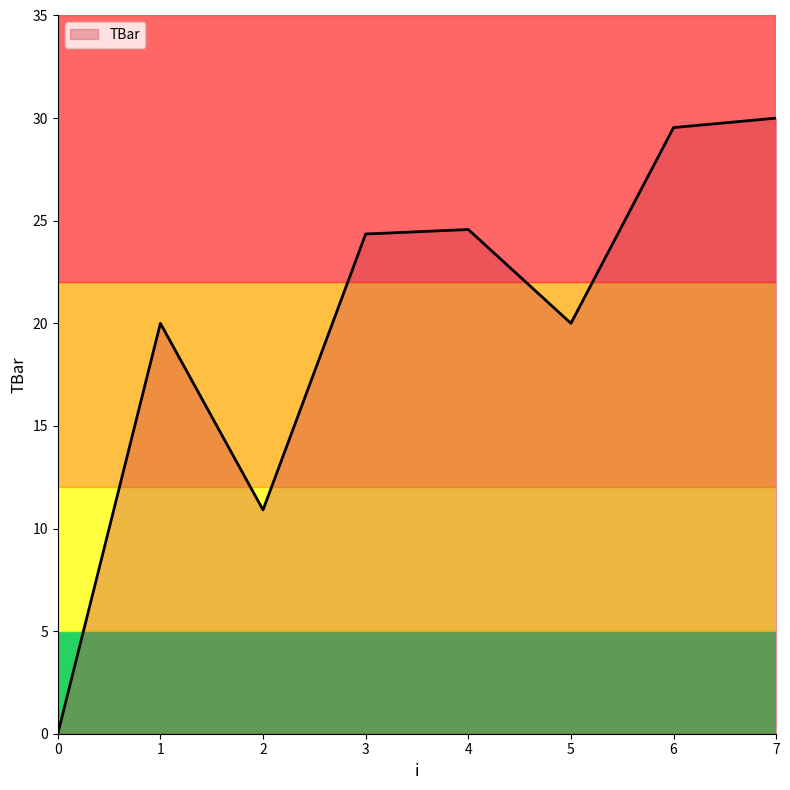

Which has a higher value, 2 or 4?

4